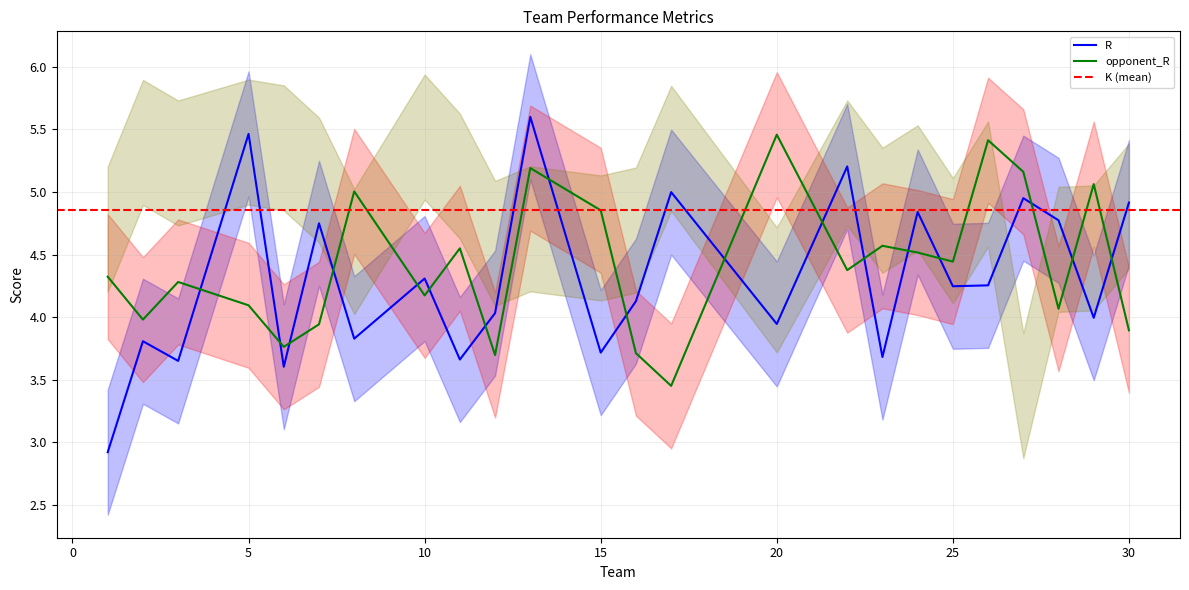

What is the difference between the maximum and minimum values in the opponent_R series?

2.0